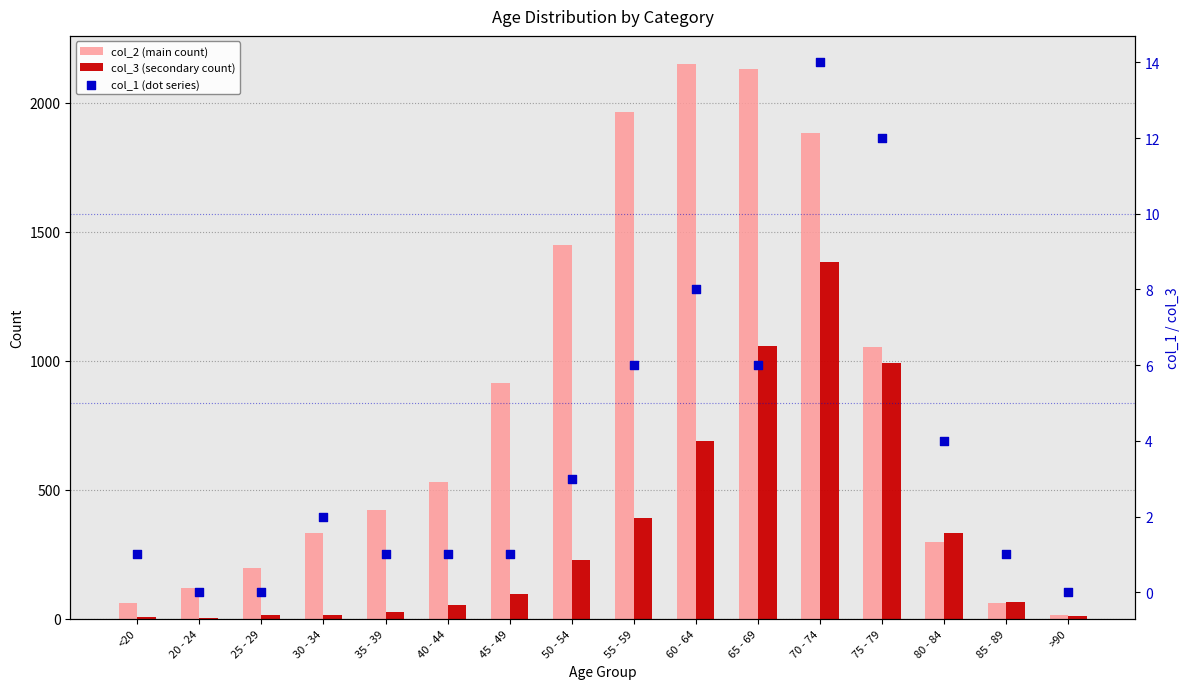

Which series contains the lowest Y value?

col_1 (dot series)